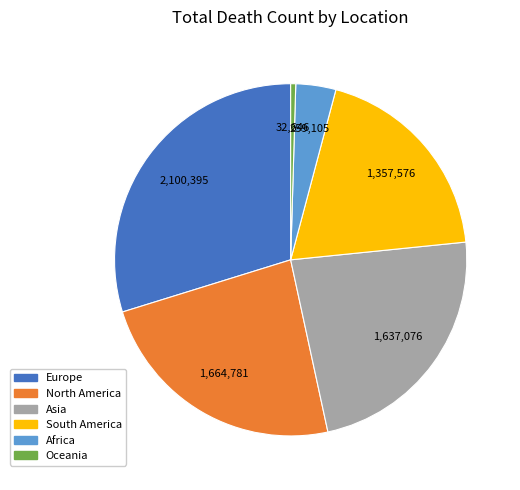

What is the smallest slice in the pie chart?

Oceania